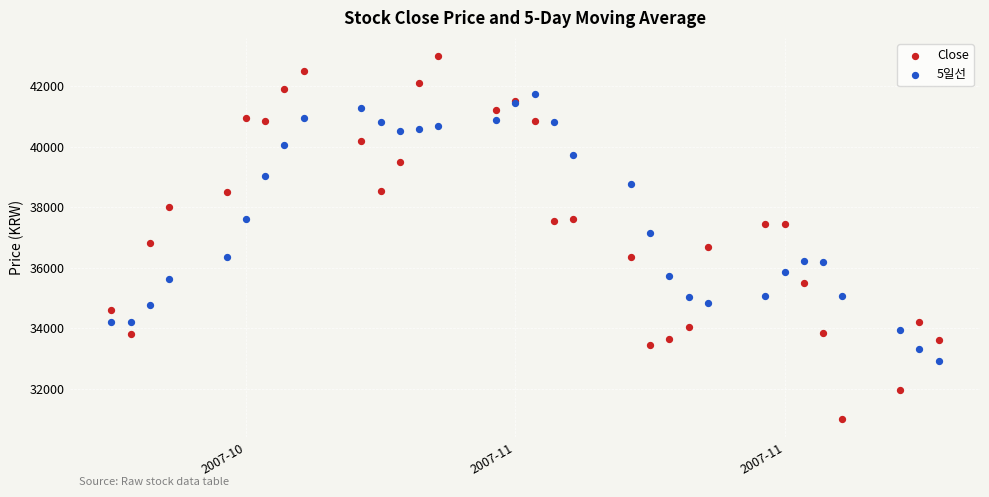

Which series reaches the minimum Y coordinate?

Close